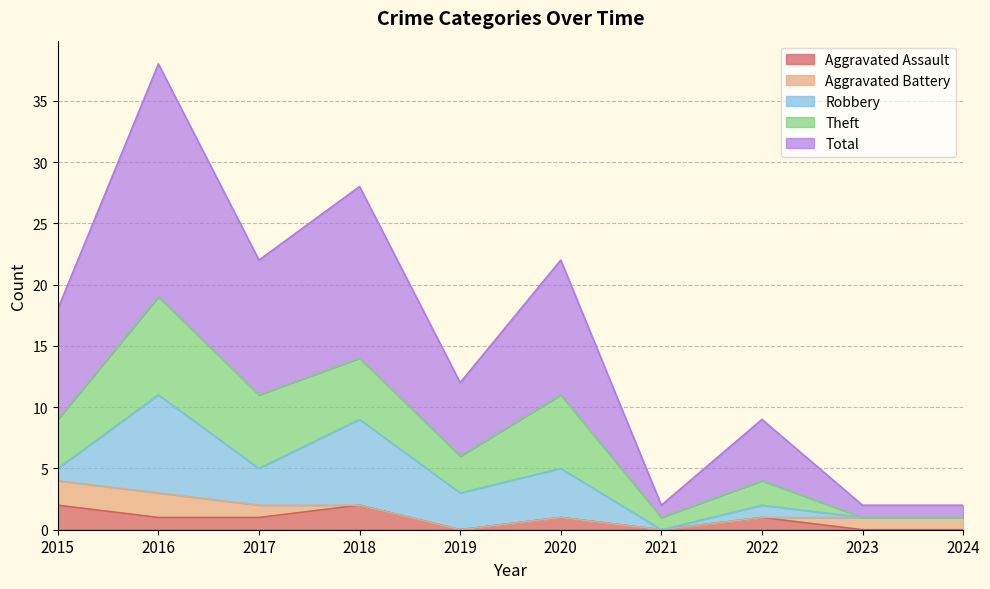

Which series has the largest total across all categories?

Total